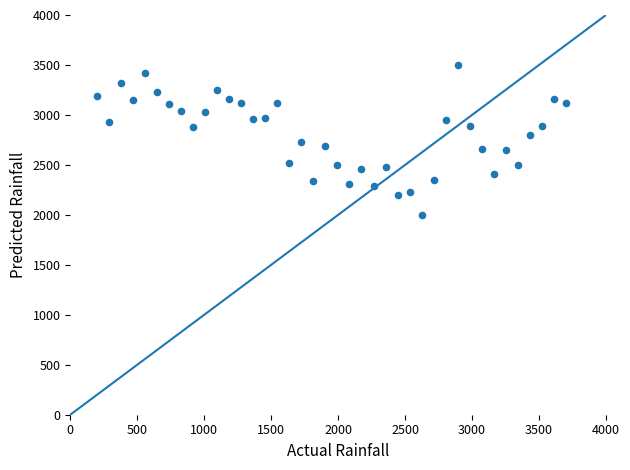

What is the range of X values (max minus min)?

3500.0